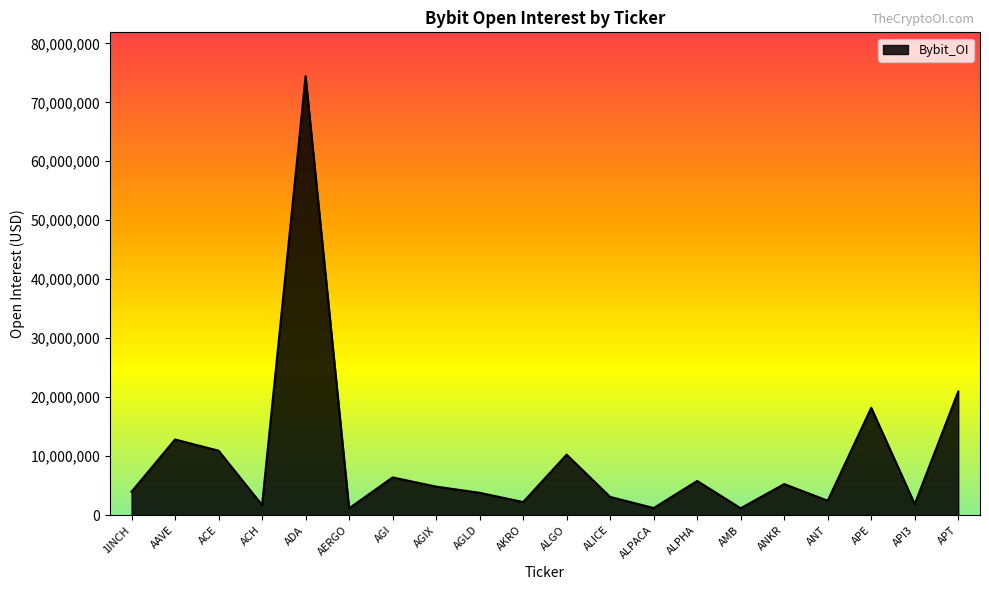

What is the approximate value at APT?

20970693